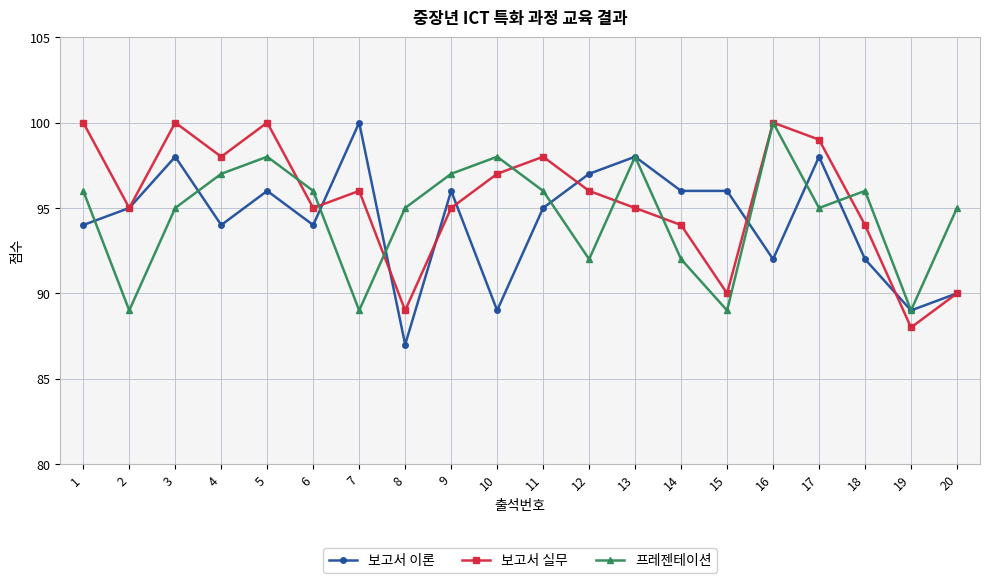

What is the difference between the second highest and second lowest values in the 프레젠테이션 series?

9